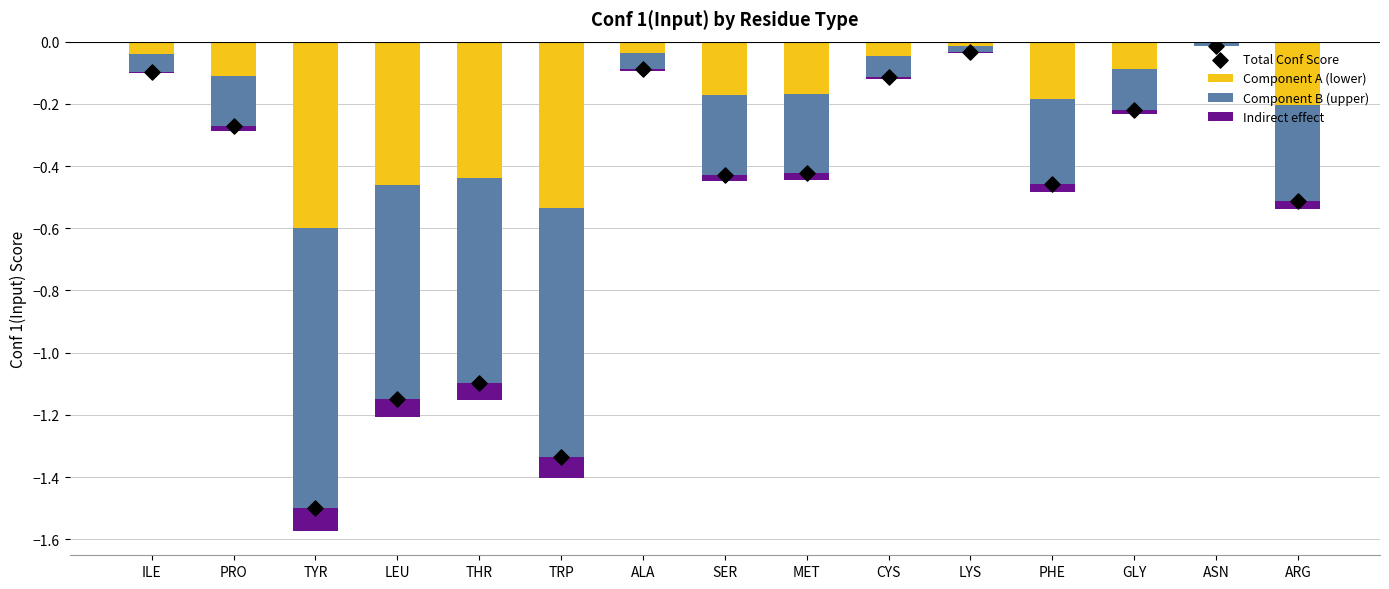

Which series has the largest Y range (max minus min)?

Total Conf Score